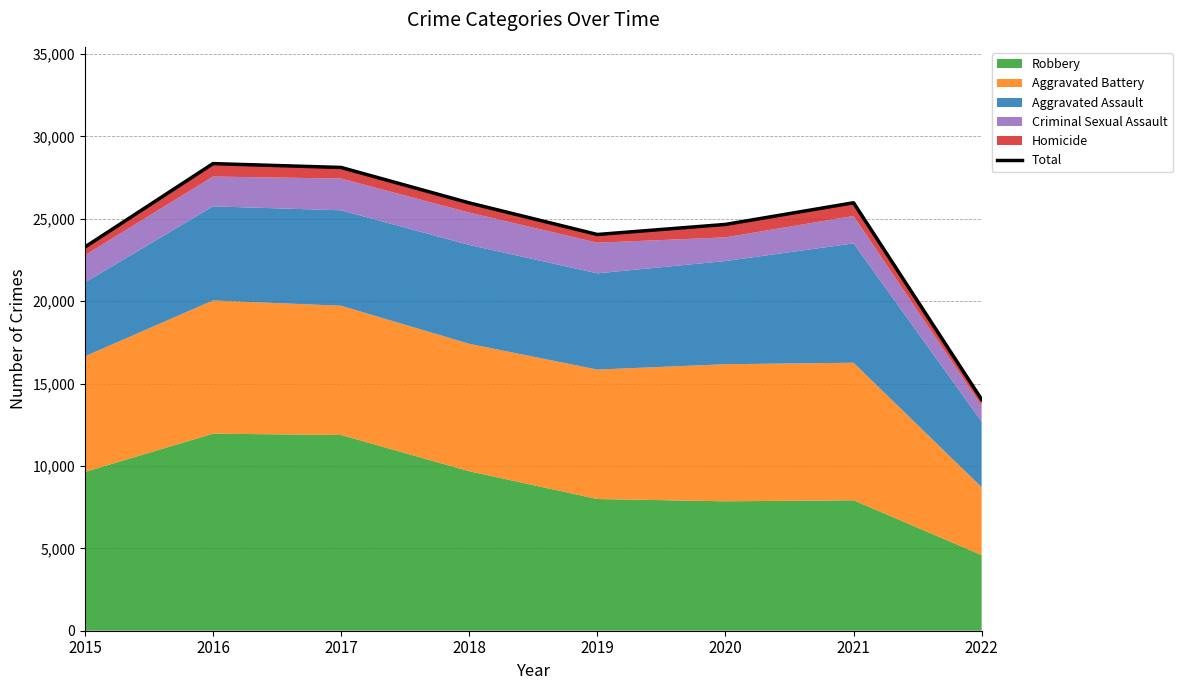

Reading right to left, list all the values displayed in this chart.

14031	25975	24660	24049	25968	28117	28351	23287